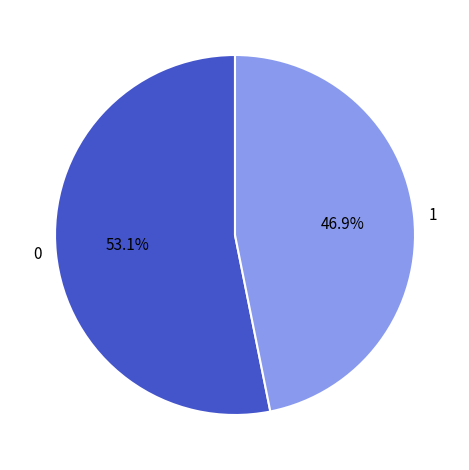

Do 0 and 1 together represent more than half of the pie?

Yes